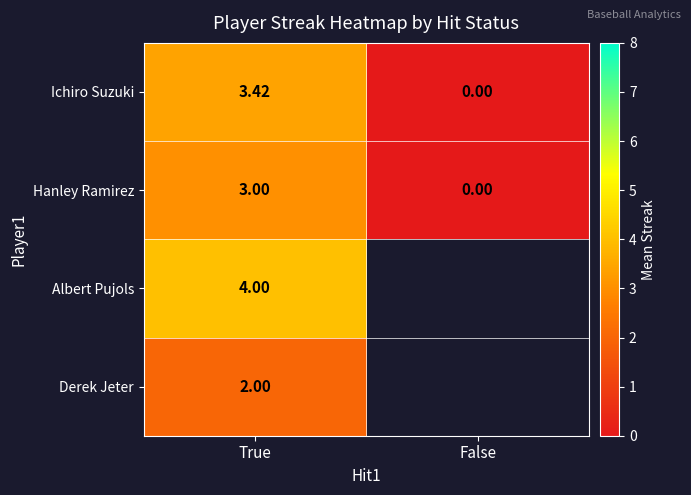

Which category has the lowest value across all series?

False